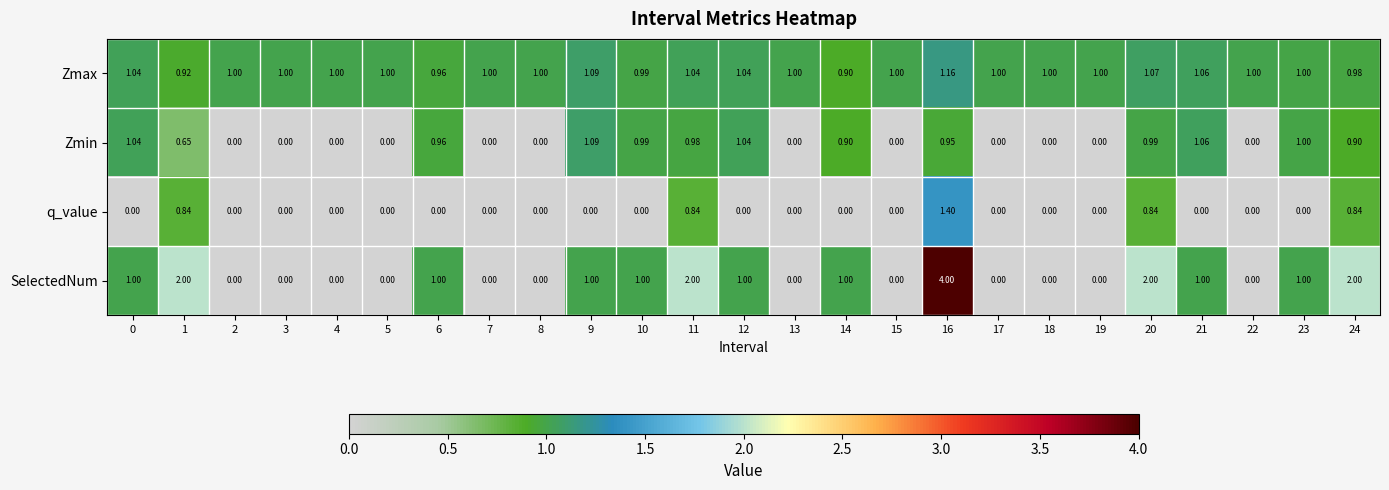

Is the value of Zmax at 21 greater than the value of SelectedNum at 18?

Yes